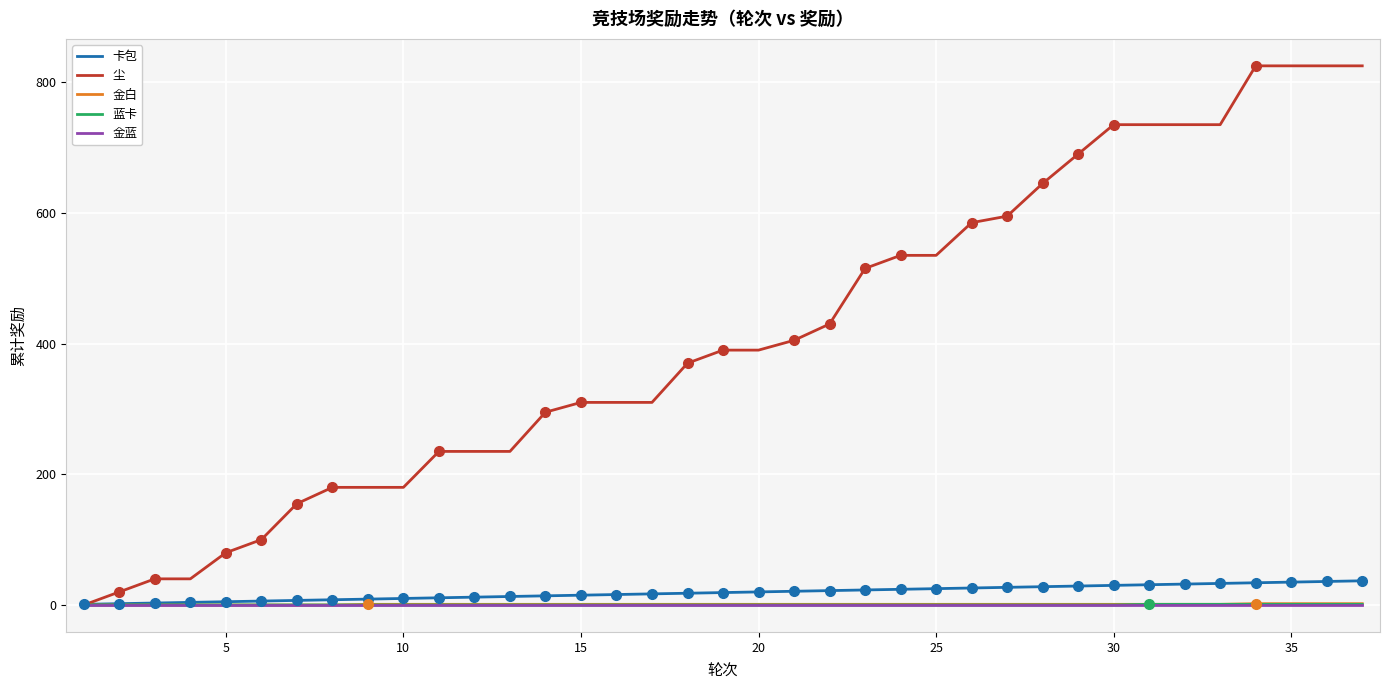

Which series has the widest spread of values?

尘